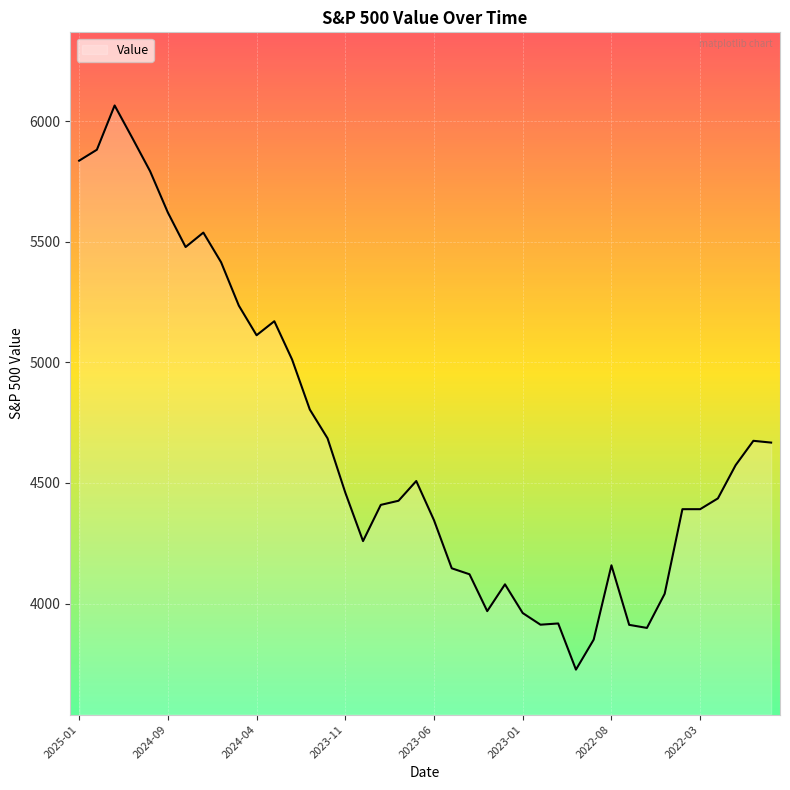

What is the greatest value displayed?

6065.1